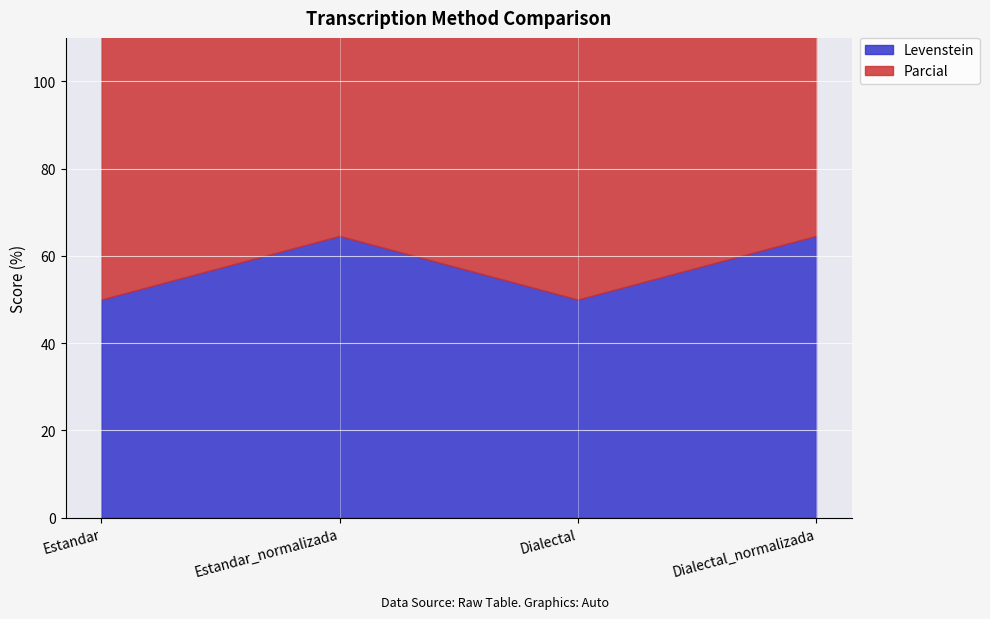

Reading right to left, transcribe all the data shown in this chart.

Levenstein: Dialectal_normalizada=64.6	Dialectal=50.0	Estandar_normalizada=64.6	Estandar=50.0
Parcial: Dialectal_normalizada=87.1	Dialectal=80.6	Estandar_normalizada=87.1	Estandar=80.6